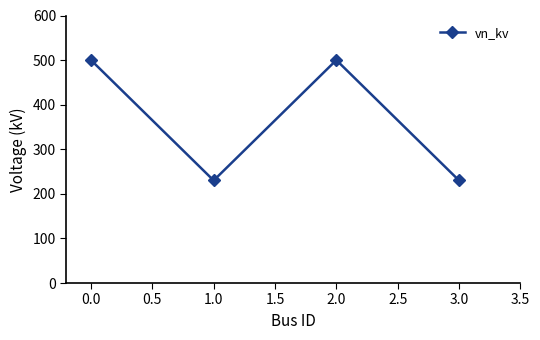

The value at 0.0 is 851. True or false?

False